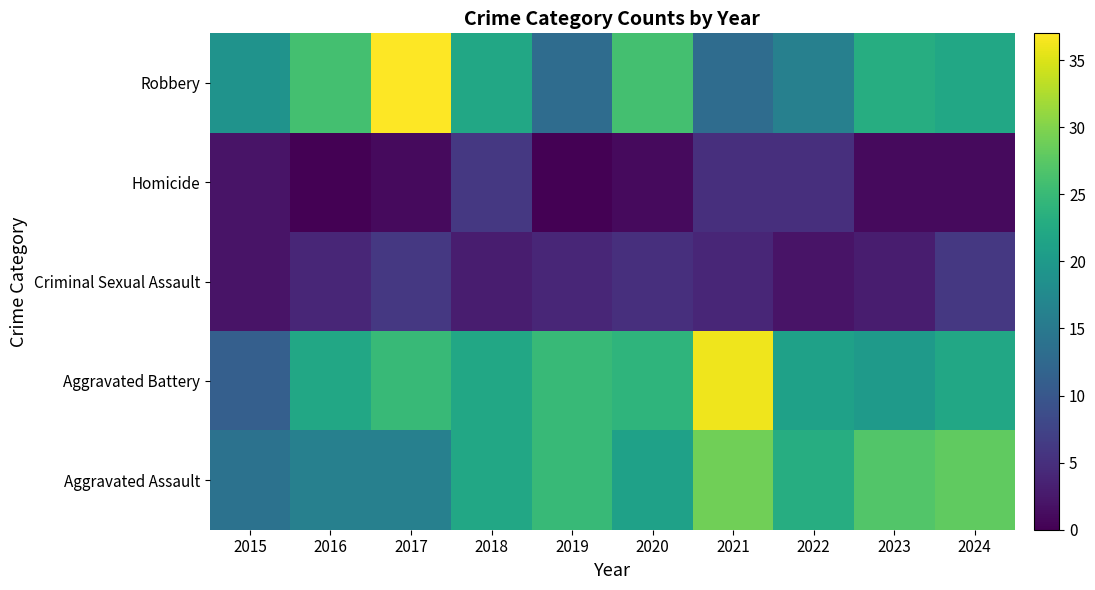

Reading left to right, list all the values displayed in this chart.

Aggravated Assault: 2015=14	2016=16	2017=16	2018=22	2019=25	2020=21	2021=29	2022=23	2023=27	2024=28
Aggravated Battery: 2015=11	2016=22	2017=25	2018=22	2019=25	2020=24	2021=36	2022=21	2023=20	2024=22
Criminal Sexual Assault: 2015=2	2016=4	2017=6	2018=3	2019=4	2020=5	2021=4	2022=2	2023=3	2024=6
Homicide: 2015=2	2016=0	2017=1	2018=6	2019=0	2020=1	2021=5	2022=5	2023=1	2024=1
Robbery: 2015=19	2016=26	2017=37	2018=22	2019=13	2020=26	2021=13	2022=16	2023=23	2024=22